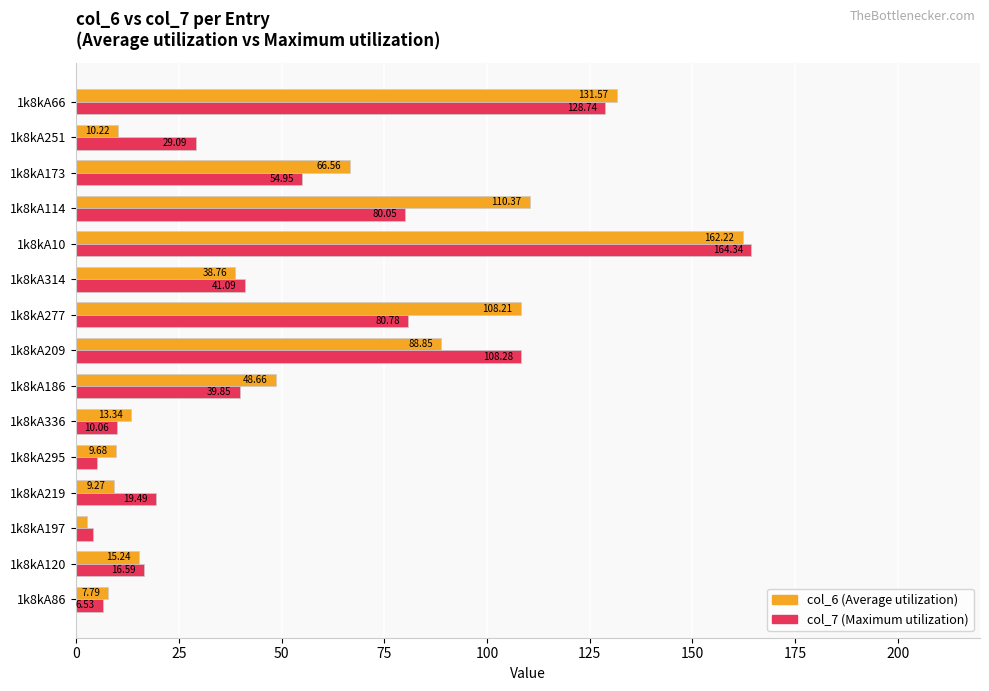

Which series changed the most between 1k8kA186 and 1k8kA66?

col_7 (Maximum utilization)